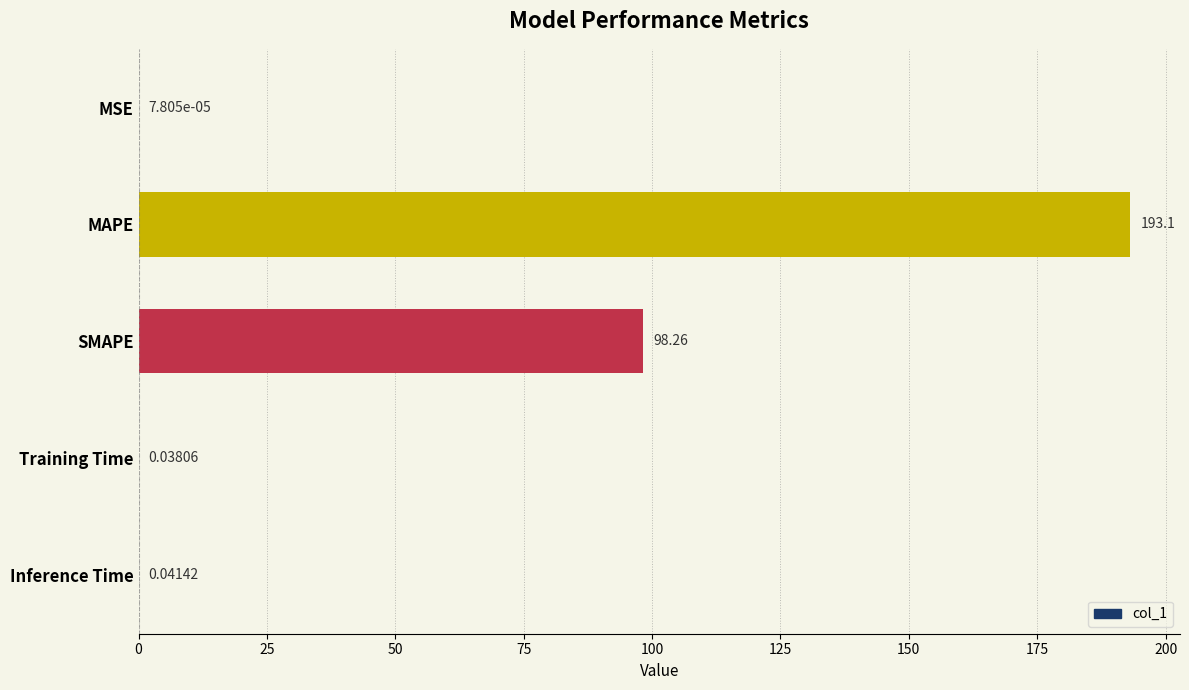

Where is the data nearest to the value 96?

SMAPE